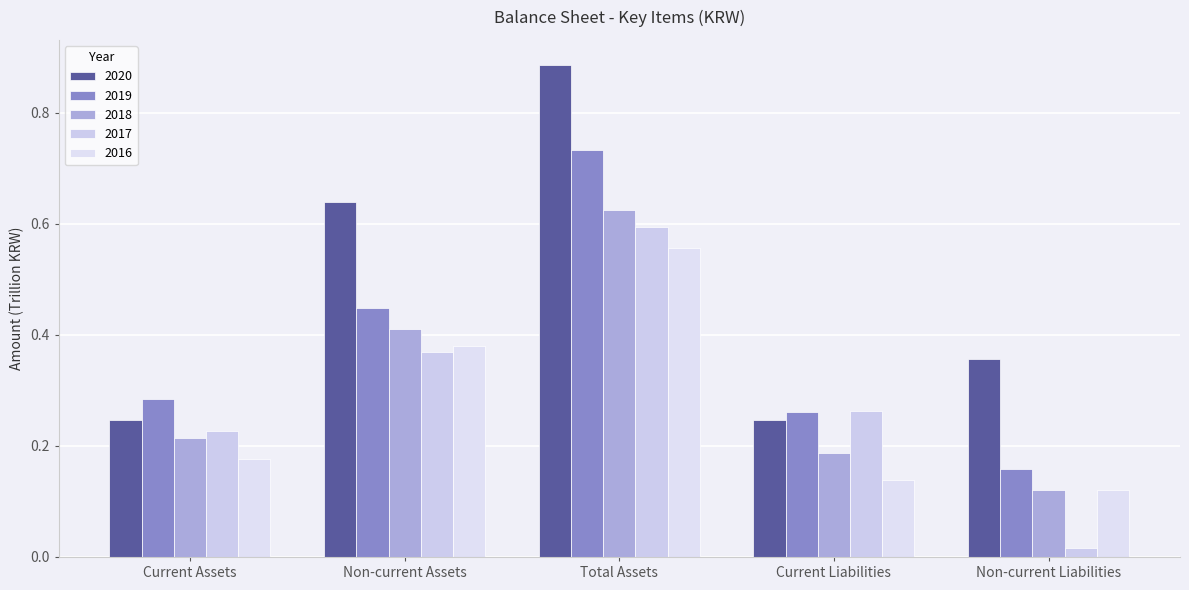

Reading right to left, transcribe all the data shown in this chart.

20201231: Non-current Liabilities=0.4	Current Liabilities=0.2	Total Assets=0.9	Non-current Assets=0.6	Current Assets=0.2
20191231: Non-current Liabilities=0.2	Current Liabilities=0.3	Total Assets=0.7	Non-current Assets=0.4	Current Assets=0.3
20181231: Non-current Liabilities=0.1	Current Liabilities=0.2	Total Assets=0.6	Non-current Assets=0.4	Current Assets=0.2
20171231: Non-current Liabilities=0.0	Current Liabilities=0.3	Total Assets=0.6	Non-current Assets=0.4	Current Assets=0.2
20161231: Non-current Liabilities=0.1	Current Liabilities=0.1	Total Assets=0.6	Non-current Assets=0.4	Current Assets=0.2